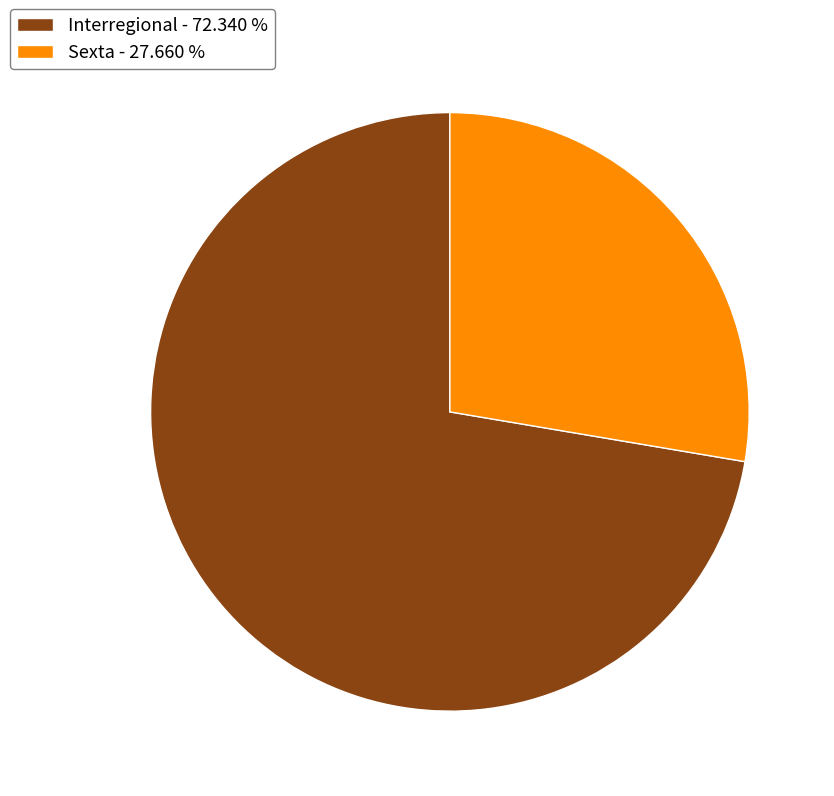

Is it true that Interregional is 63% of the pie?

False